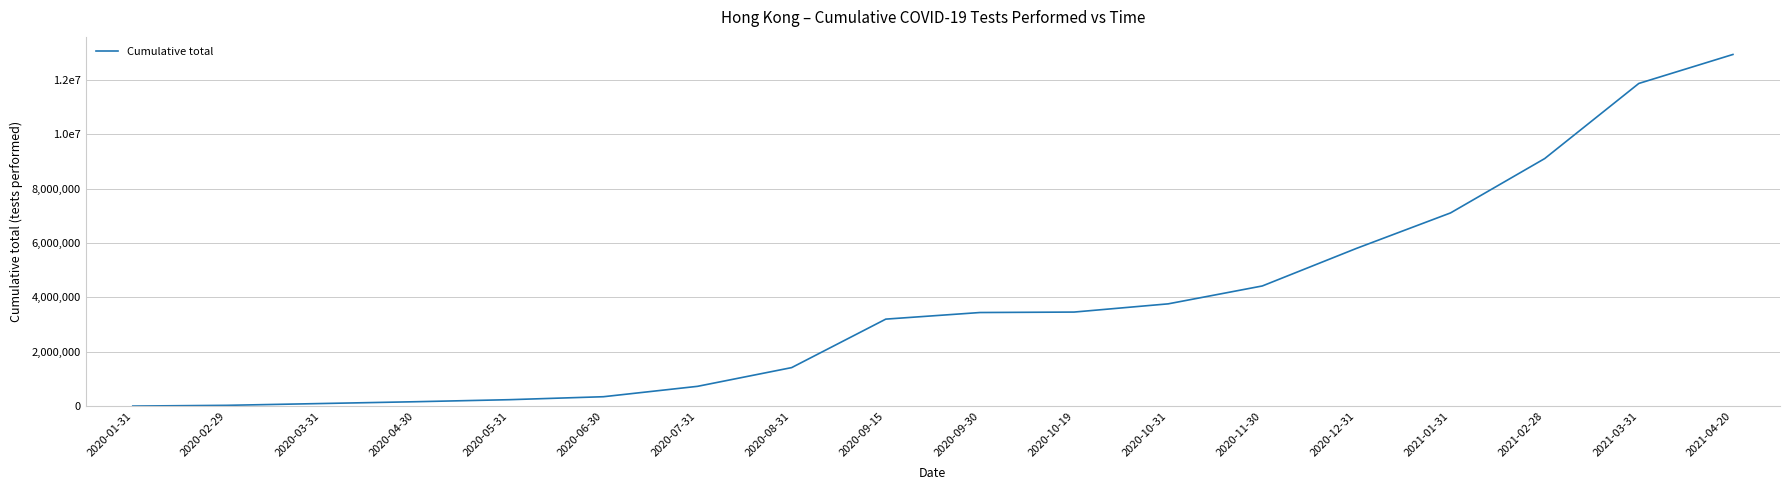

List the labels in order of value, largest first.

2021-04-20, 2021-03-31, 2021-02-28, 2021-01-31, 2020-12-31, 2020-11-30, 2020-10-31, 2020-10-19, 2020-09-30, 2020-09-15, 2020-08-31, 2020-07-31, 2020-06-30, 2020-05-31, 2020-04-30, 2020-03-31, 2020-02-29, 2020-01-31